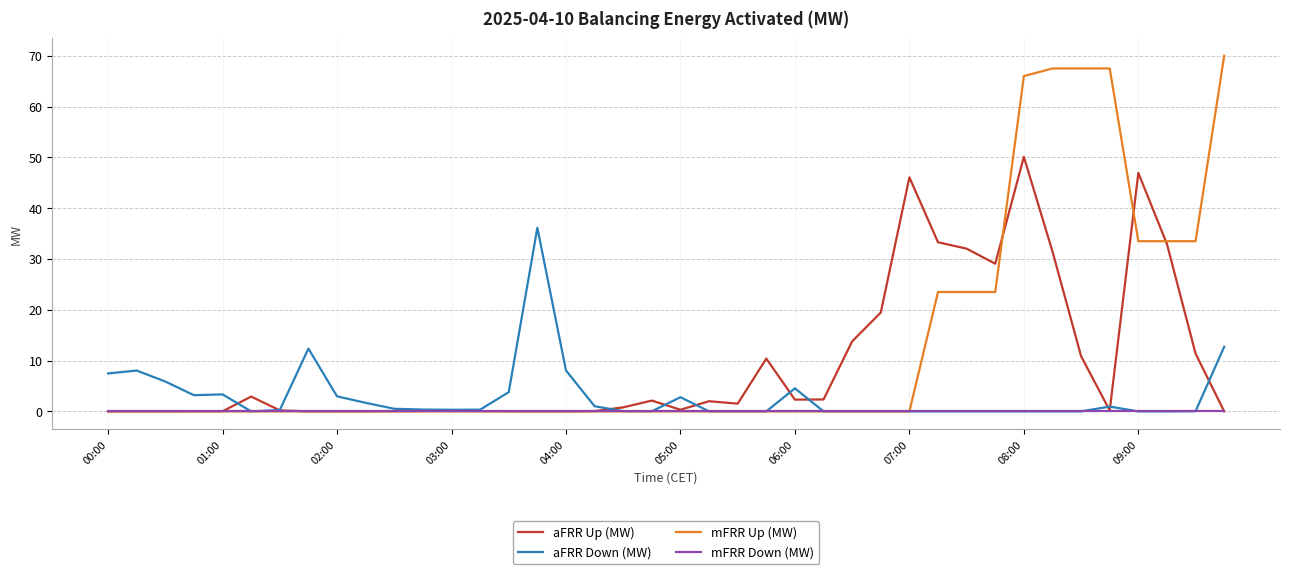

Rank the series by their maximum value, from lowest to highest.

mFRR Down (MW), aFRR Down (MW), aFRR Up (MW), mFRR Up (MW)